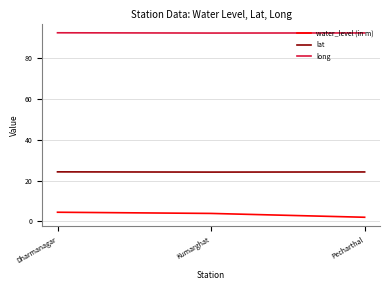

What is the lowest value of the lat series?

24.1